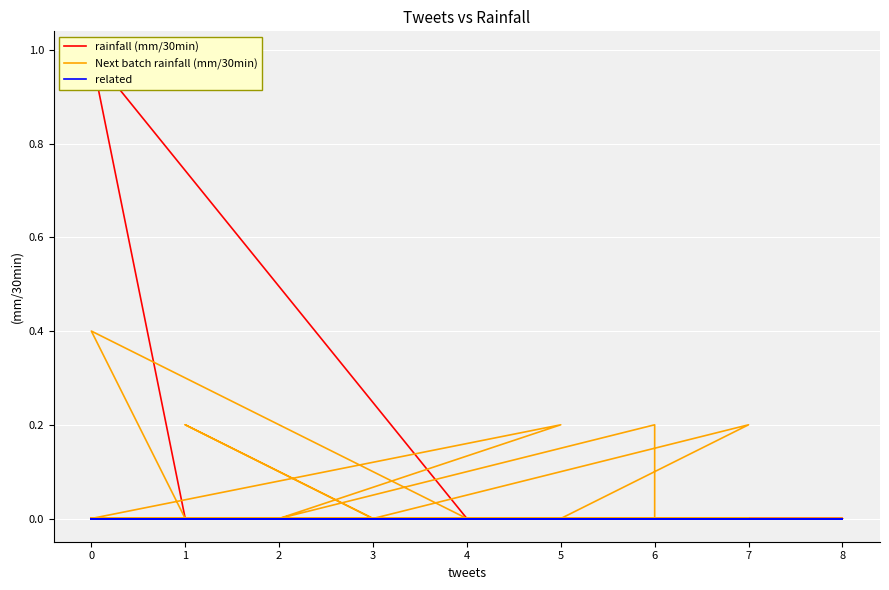

How many lines are shown in the chart?

3